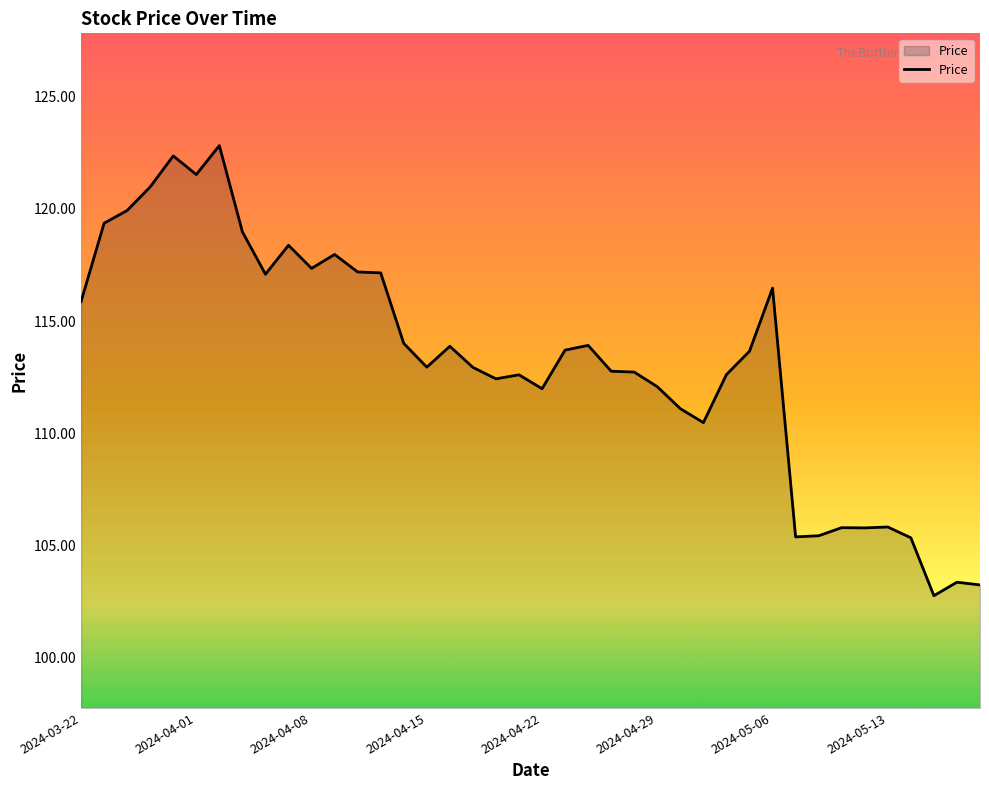

What is the maximum value shown in the chart?

122.8